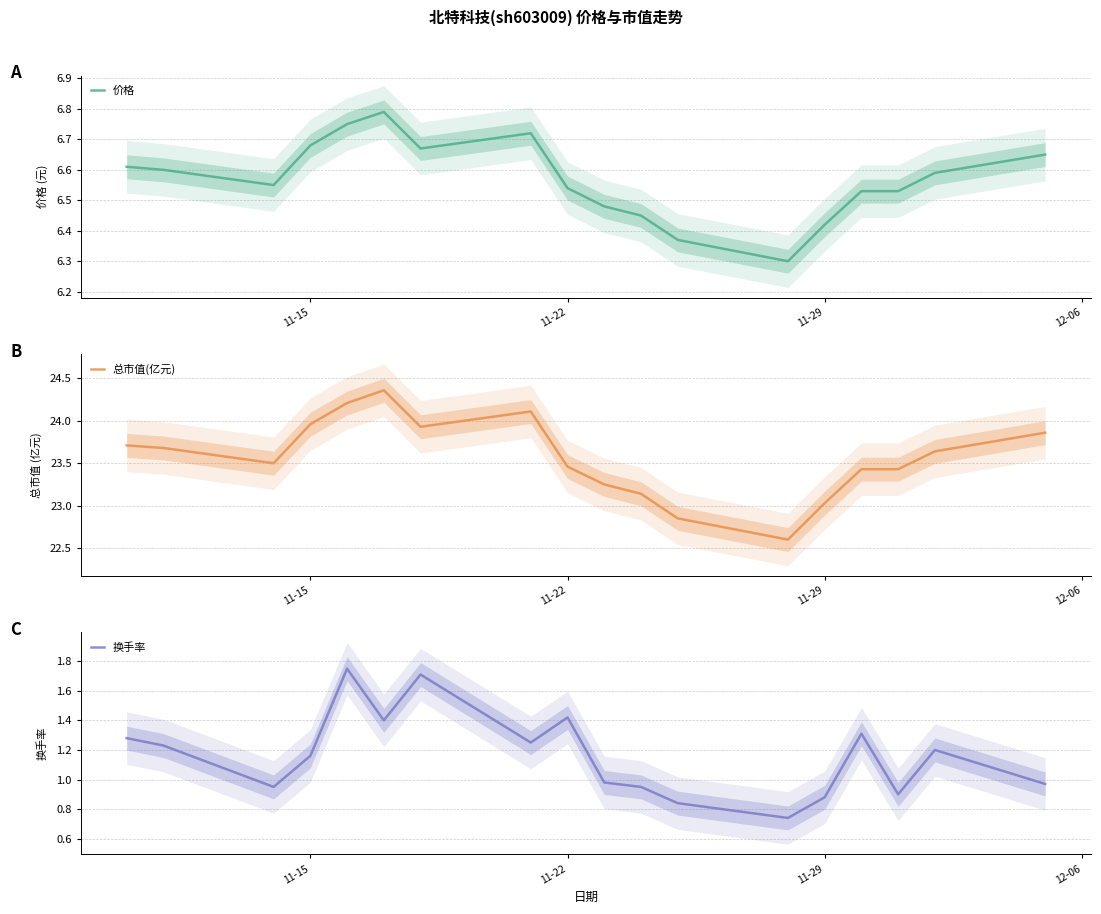

What is the difference between the maximum and second lowest values in the 总市值(亿元) series?

1.5